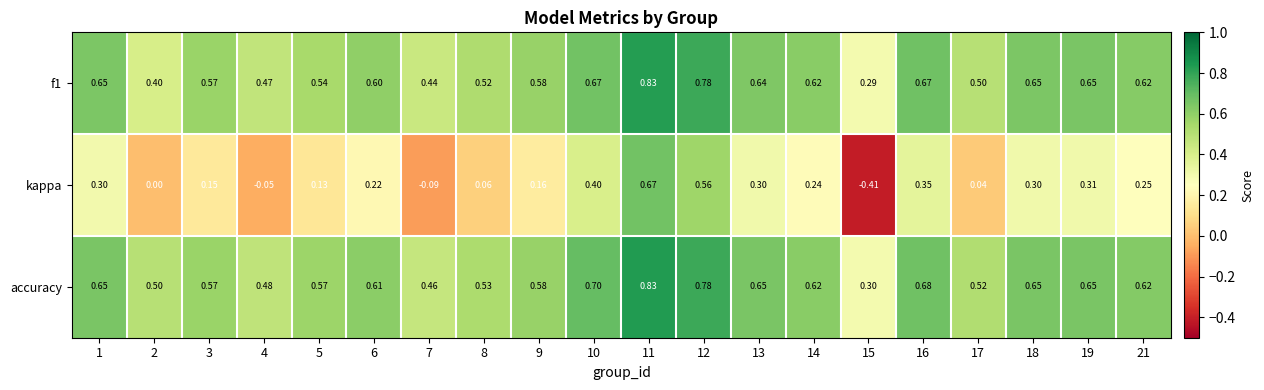

Count the number of data series in this chart.

3